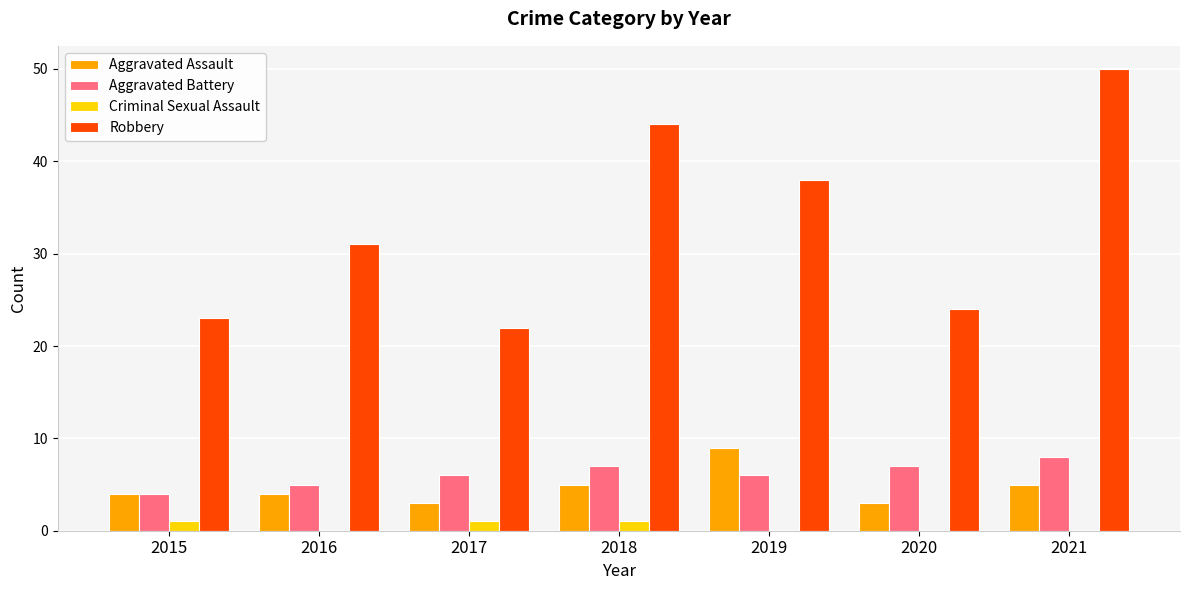

How many groups of bars are there?

7